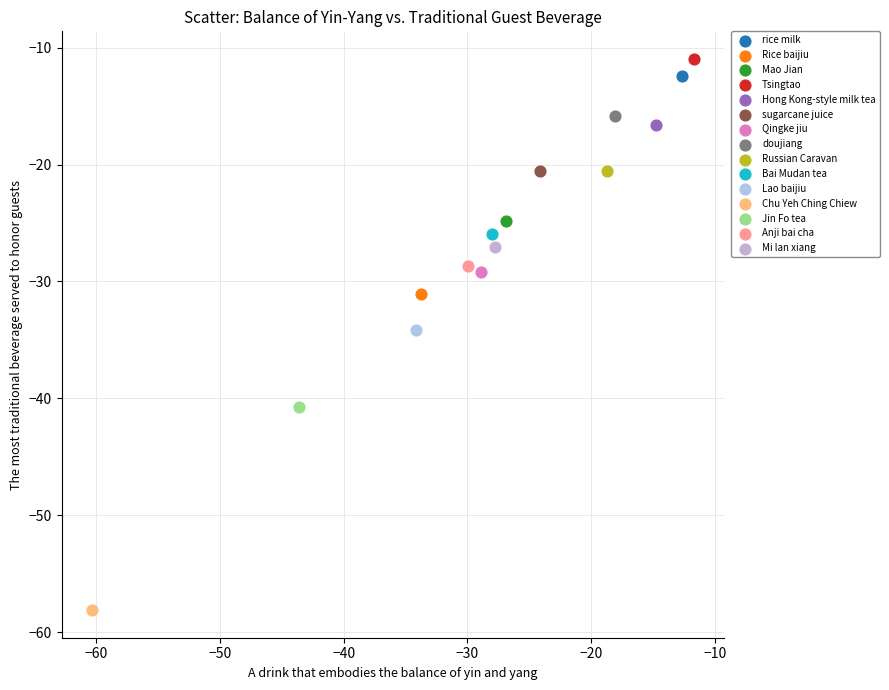

What are all the series names shown in the legend?

rice milk, Rice baijiu, Mao Jian, Tsingtao, Hong Kong-style milk tea, sugarcane juice, Qingke jiu, doujiang, Russian Caravan, Bai Mudan tea, Lao baijiu, Chu Yeh Ching Chiew, Jin Fo tea, Anji bai cha, Mi lan xiang